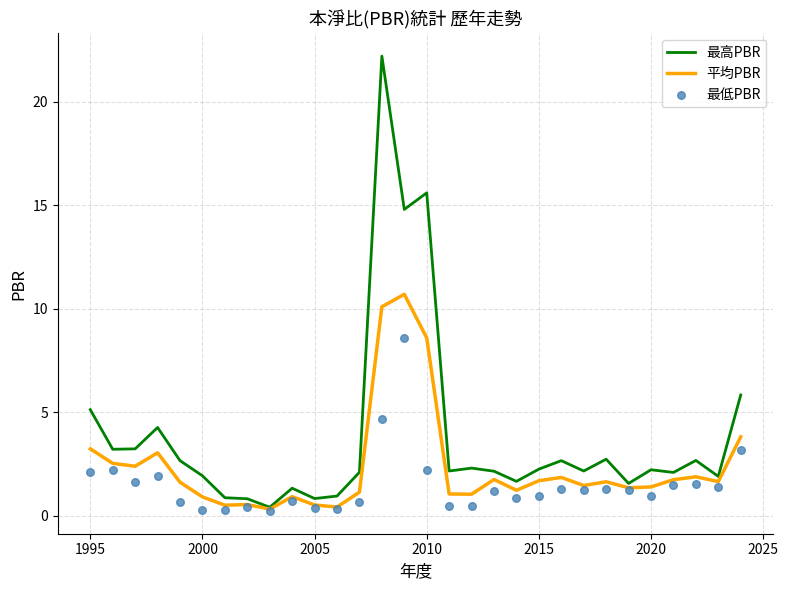

What are all the series names shown in the legend?

最高PBR, 平均PBR, 最低PBR